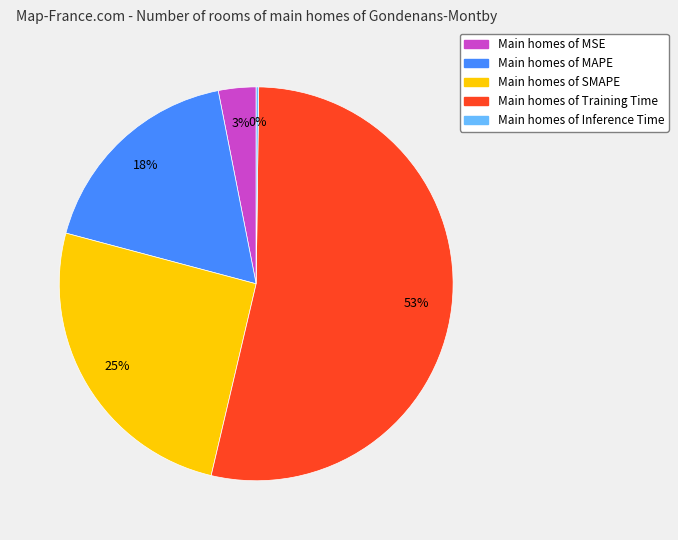

Do Main homes of SMAPE and Main homes of MAPE together represent more than half of the pie?

No